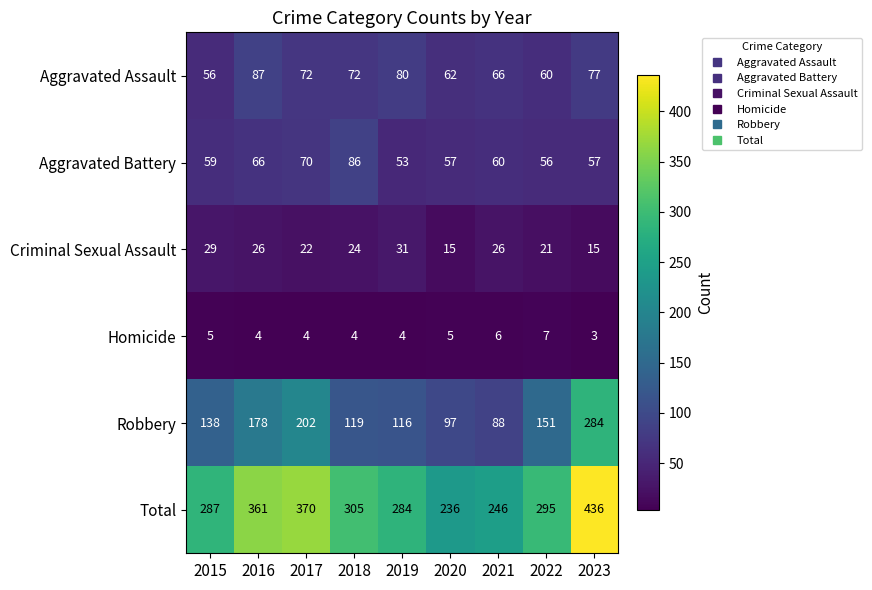

Which series changed the most between 2020 and 2021?

Criminal Sexual Assault